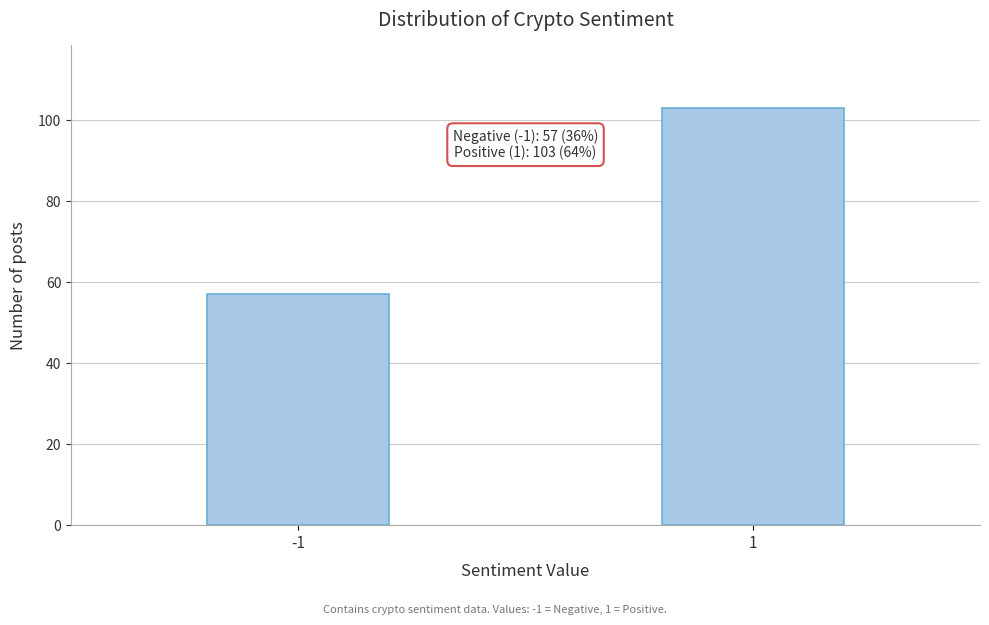

Reading left to right, extract all data points from this chart.

57	103